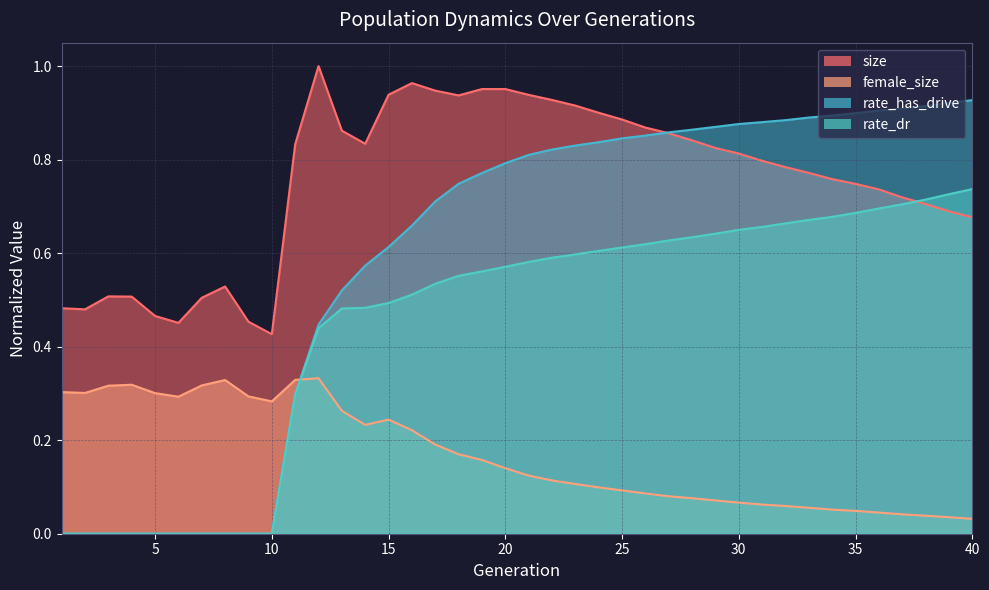

Reading left to right, transcribe all the data shown in this chart.

size: 1=0.5	2=0.5	3=0.5	4=0.5	5=0.5	6=0.5	7=0.5	8=0.5	9=0.5	10=0.4	11=0.8	12=1.0	13=0.9	14=0.8	15=0.9	16=1.0	17=0.9	18=0.9	19=1.0	20=1.0	21=0.9	22=0.9	23=0.9	24=0.9	25=0.9	26=0.9	27=0.9	28=0.8	29=0.8	30=0.8	31=0.8	32=0.8	33=0.8	34=0.8	35=0.7	36=0.7	37=0.7	38=0.7	39=0.7	40=0.7
female_size: 1=0.3	2=0.3	3=0.3	4=0.3	5=0.3	6=0.3	7=0.3	8=0.3	9=0.3	10=0.3	11=0.3	12=0.3	13=0.3	14=0.2	15=0.2	16=0.2	17=0.2	18=0.2	19=0.2	20=0.1	21=0.1	22=0.1	23=0.1	24=0.1	25=0.1	26=0.1	27=0.1	28=0.1	29=0.1	30=0.1	31=0.1	32=0.1	33=0.1	34=0.1	35=0.0	36=0.0	37=0.0	38=0.0	39=0.0	40=0.0
rate_dr: 1=0.0	2=0.0	3=0.0	4=0.0	5=0.0	6=0.0	7=0.0	8=0.0	9=0.0	10=0.0	11=0.3	12=0.4	13=0.5	14=0.5	15=0.5	16=0.5	17=0.5	18=0.6	19=0.6	20=0.6	21=0.6	22=0.6	23=0.6	24=0.6	25=0.6	26=0.6	27=0.6	28=0.6	29=0.6	30=0.6	31=0.7	32=0.7	33=0.7	34=0.7	35=0.7	36=0.7	37=0.7	38=0.7	39=0.7	40=0.7
rate_has_drive: 1=0.0	2=0.0	3=0.0	4=0.0	5=0.0	6=0.0	7=0.0	8=0.0	9=0.0	10=0.0	11=0.3	12=0.4	13=0.5	14=0.6	15=0.6	16=0.7	17=0.7	18=0.7	19=0.8	20=0.8	21=0.8	22=0.8	23=0.8	24=0.8	25=0.8	26=0.9	27=0.9	28=0.9	29=0.9	30=0.9	31=0.9	32=0.9	33=0.9	34=0.9	35=0.9	36=0.9	37=0.9	38=0.9	39=0.9	40=0.9